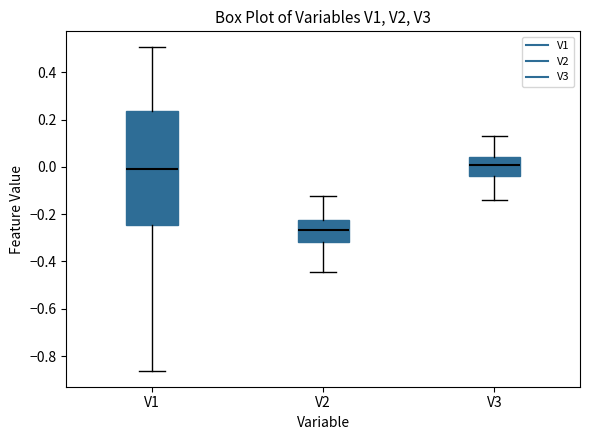

Which box's median line is the lowest?

V2